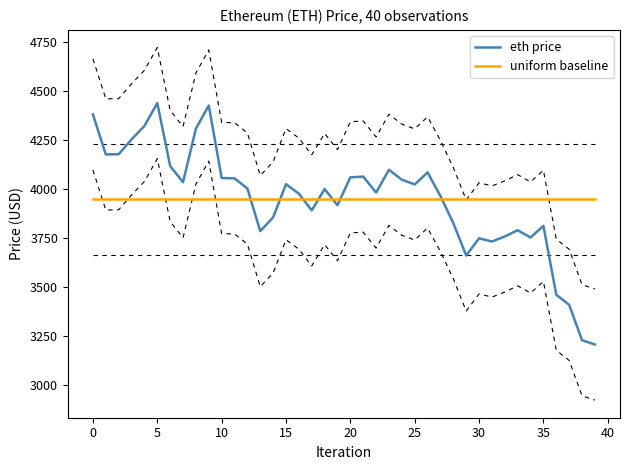

The value of uniform baseline at 39 is 3947.4. True or false?

True